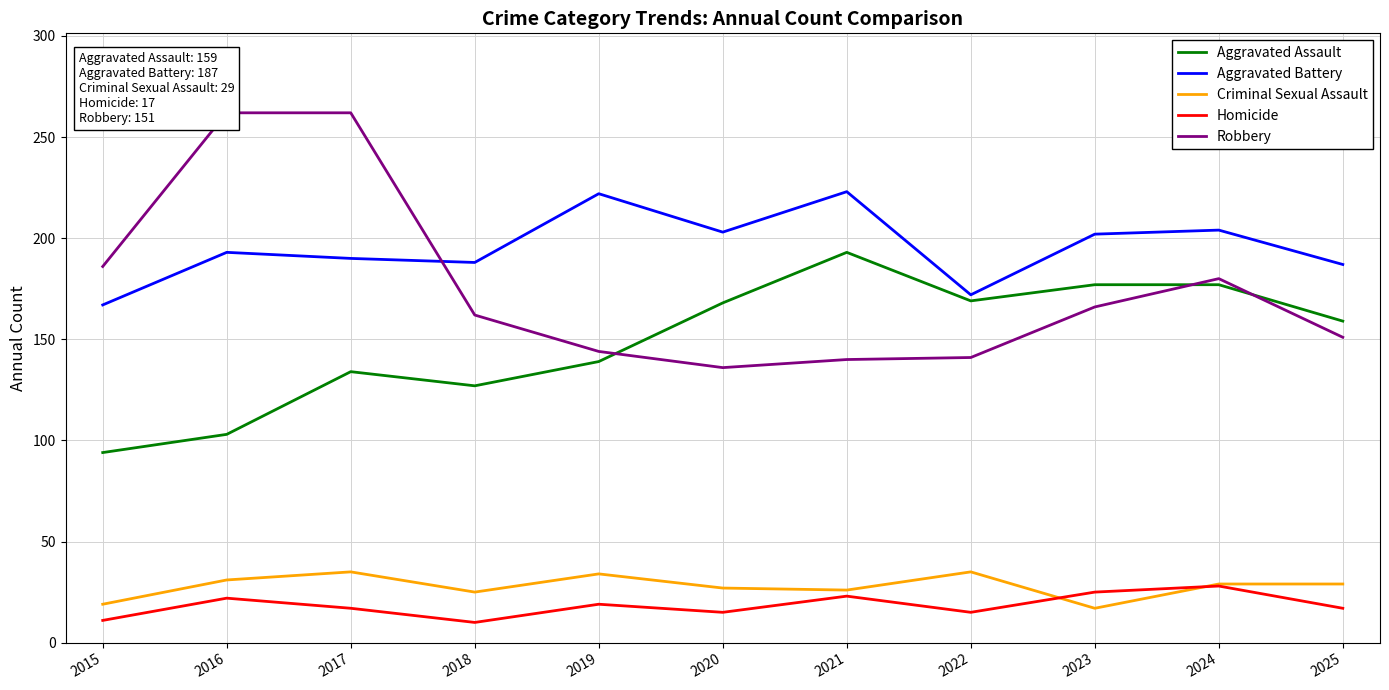

True or false: Criminal Sexual Assault and Robbery cross at least once.

False